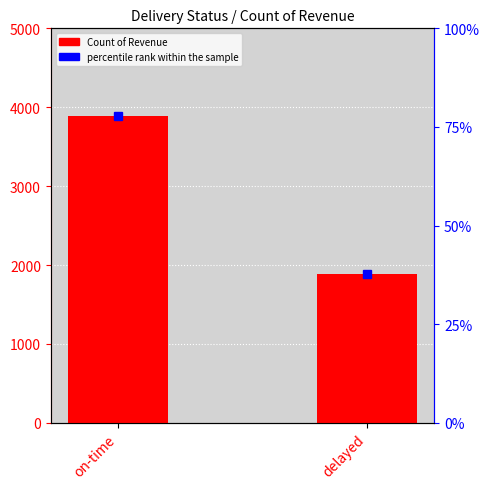

What is the label of the 2nd bar from the right?

on-time